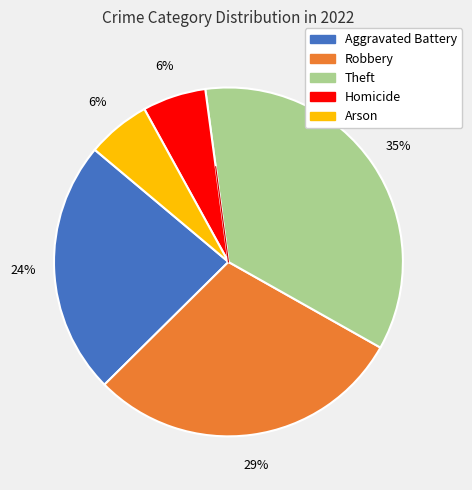

Approximately how many times larger is the value at Aggravated Battery compared to Theft?

0.7